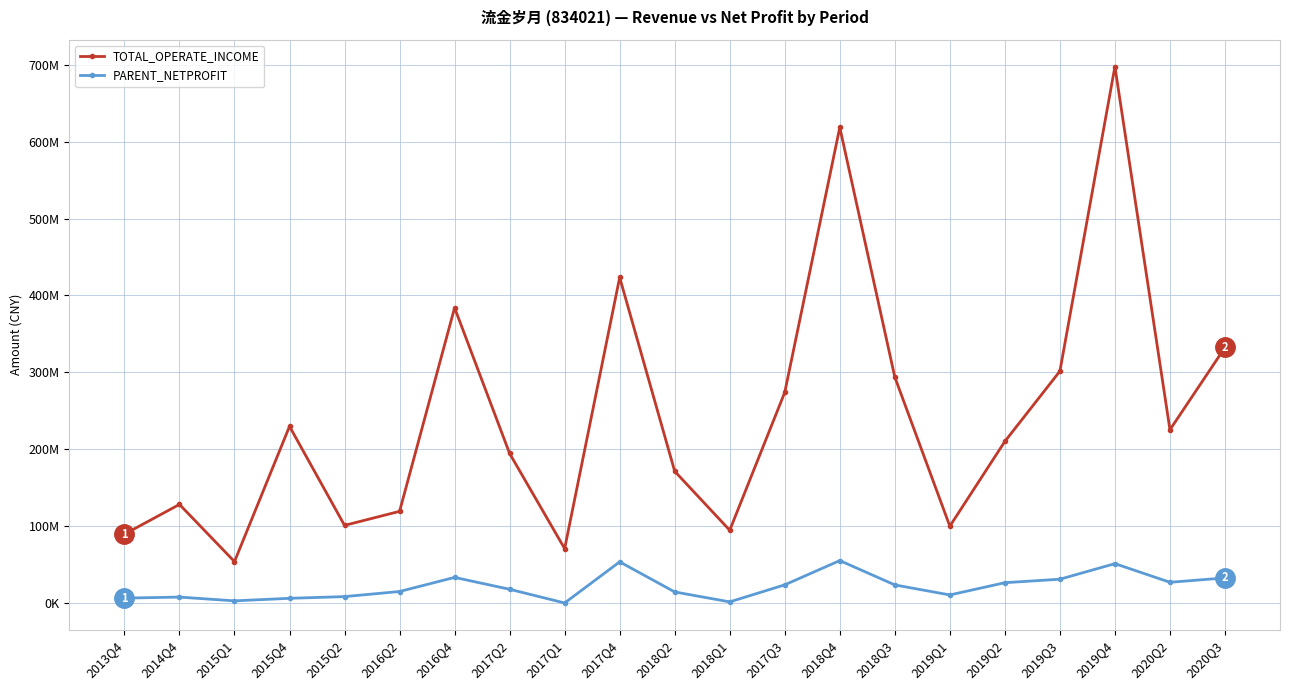

The value of TOTAL_OPERATE_INCOME at 2018Q4 is 618530852.0. True or false?

True